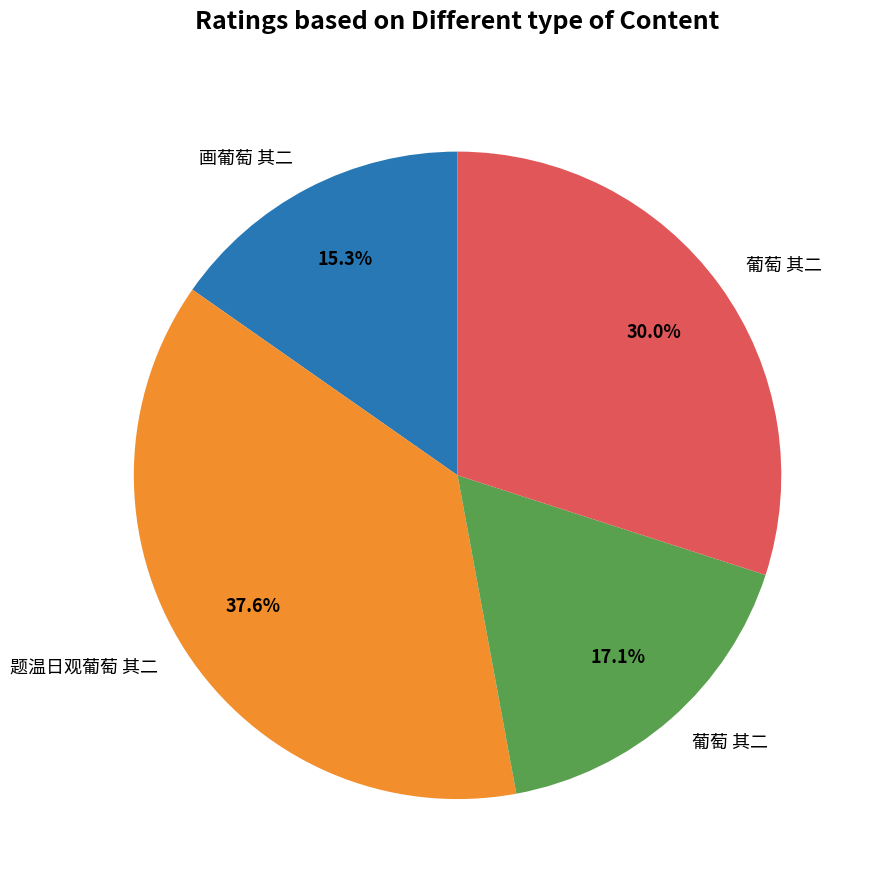

Is there any slice that represents more than half of the pie?

No